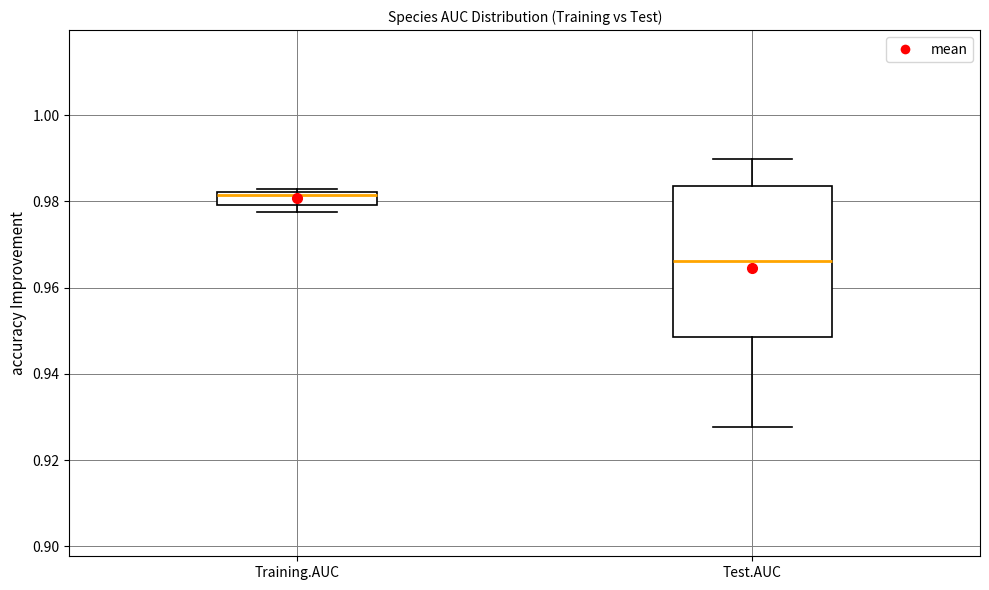

Comparing the boxes themselves (not the whiskers), which one is the tallest?

Test.AUC